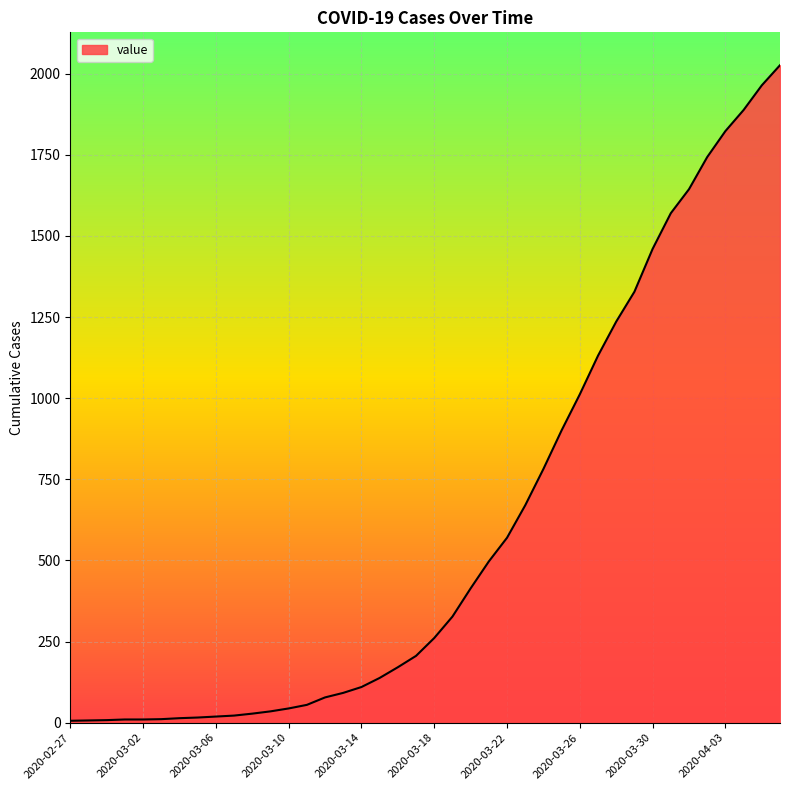

What is the difference between the maximum and minimum values?

2020